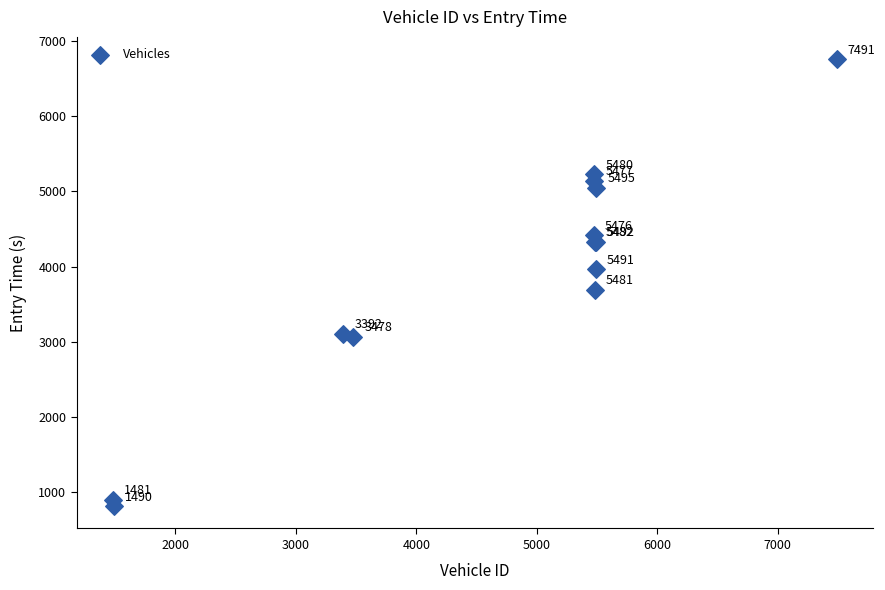

What Y value in the scatter plot is closest to 3786?

3693.8